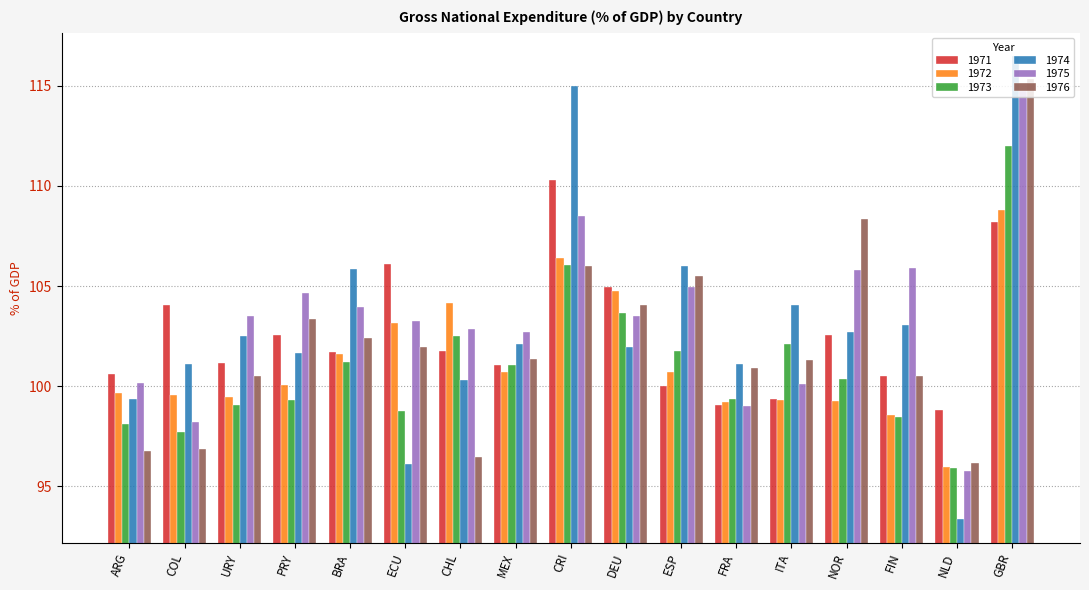

The value of 1975 at URY is 103.5. True or false?

True